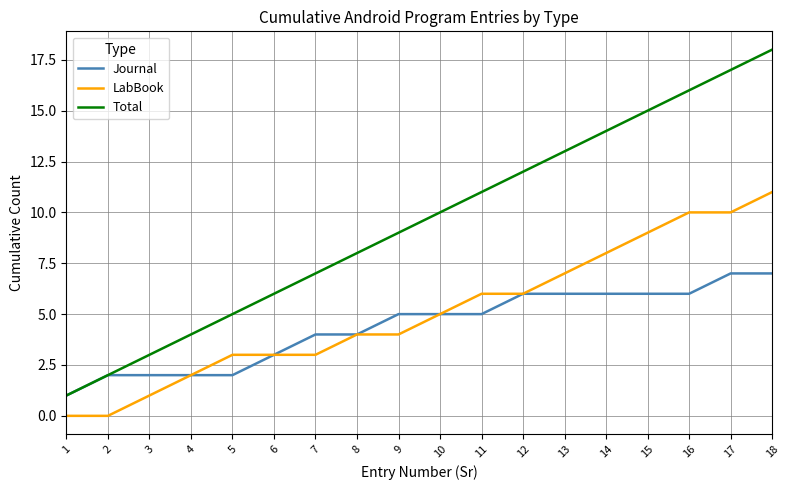

At which category does the chart reach its peak across all series?

18